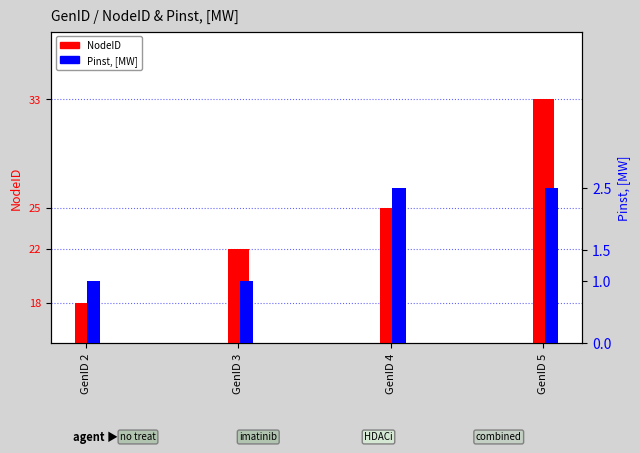

What are all the series names shown in the legend?

NodeID, Pinst, [MW]